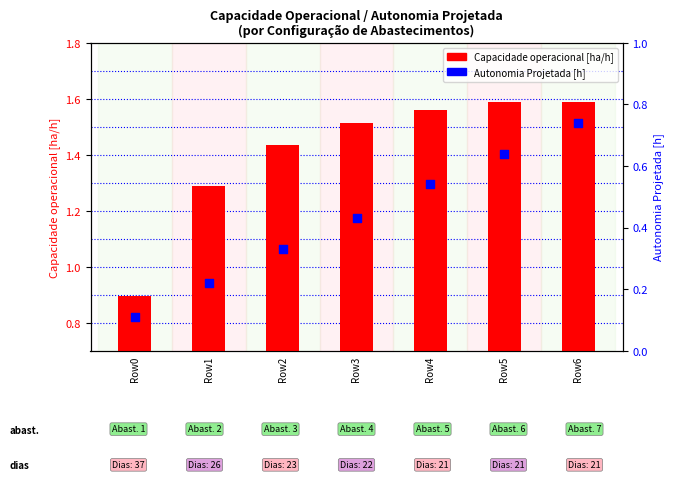

What is the total value across all series at Row1?

1.5